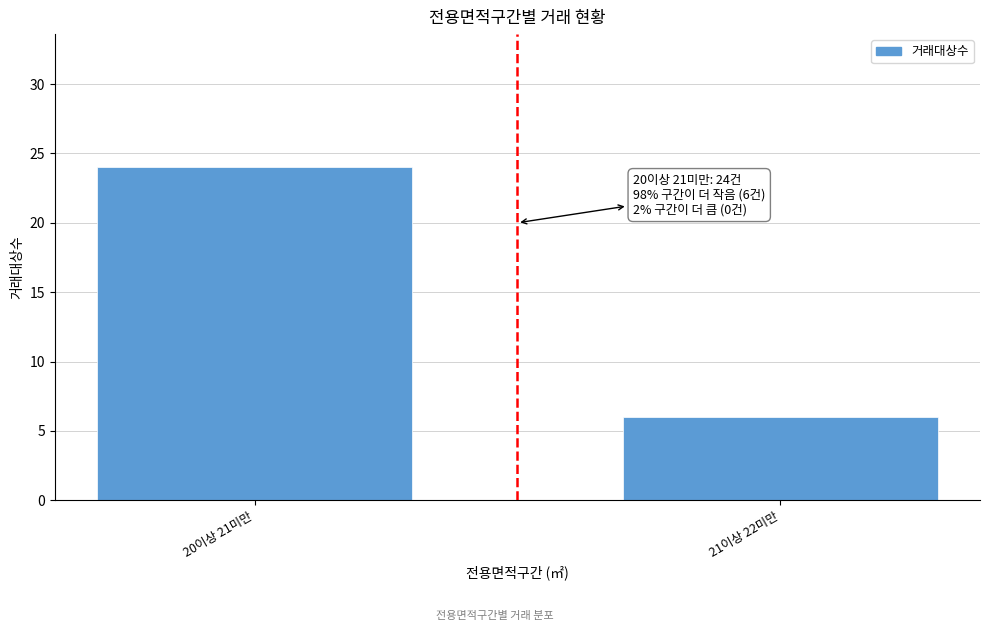

Reading left to right, extract all data points from this chart.

24	6